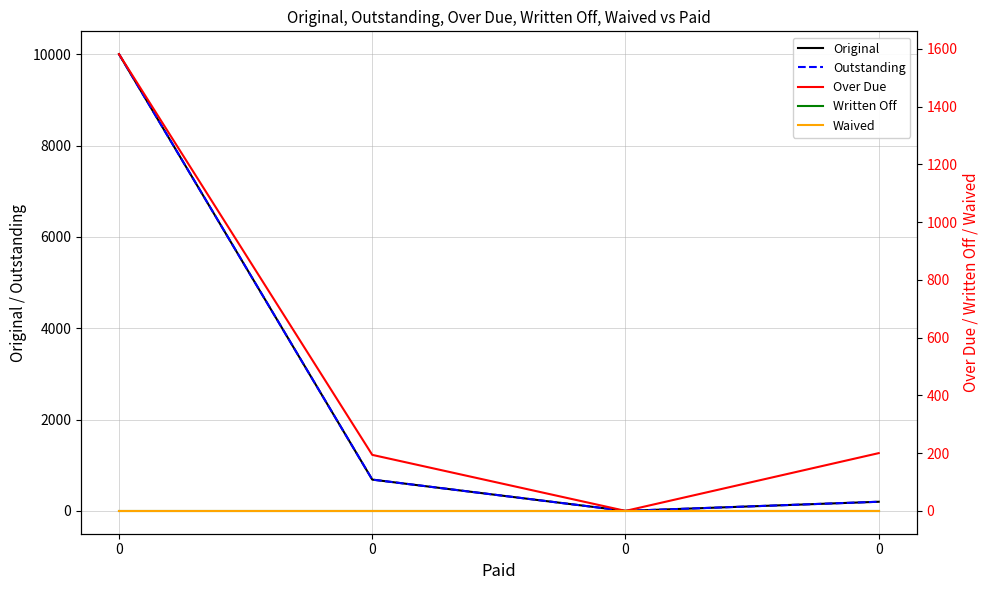

True or false: Over Due and Waived intersect in this chart.

False